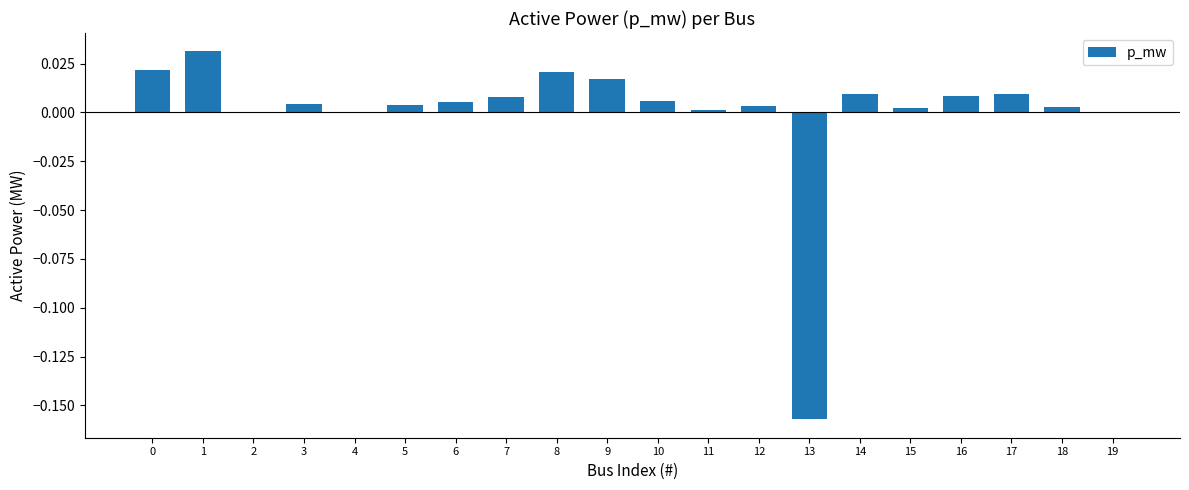

Between 17 and 2, which is larger?

17